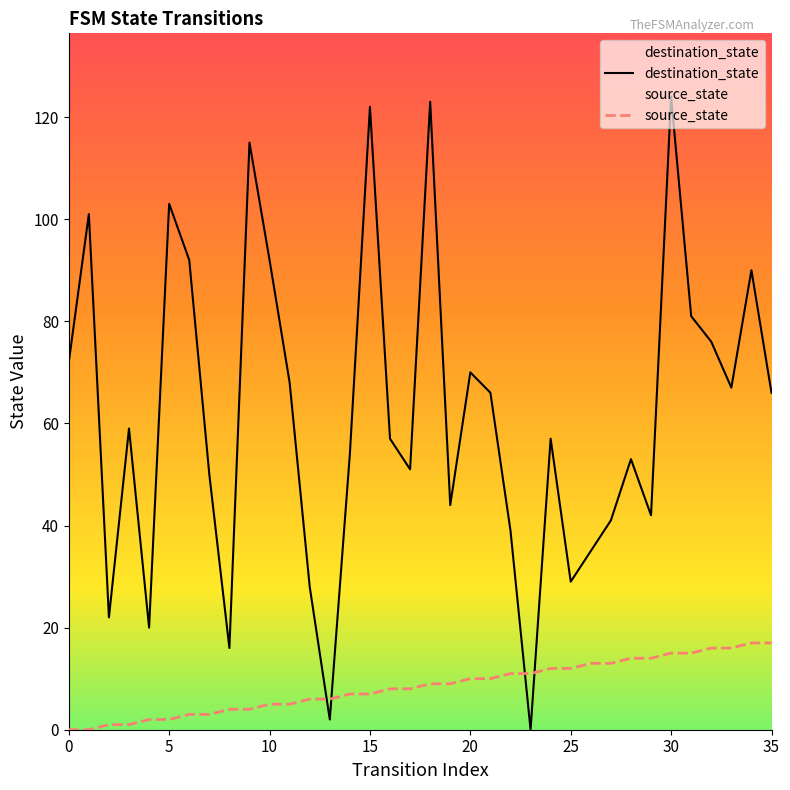

What is the difference between the highest and lowest values at 23?

11